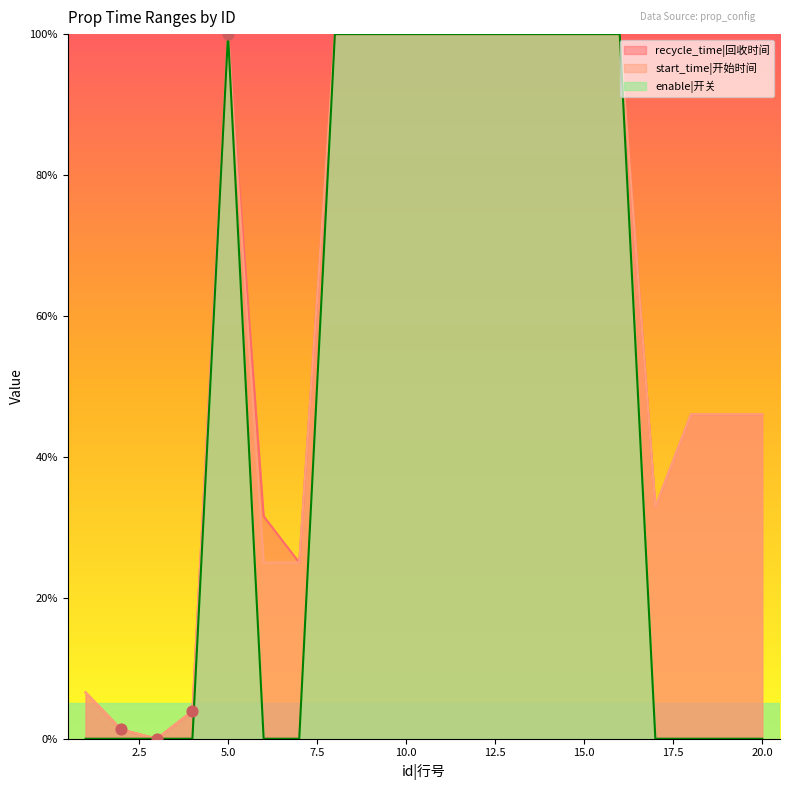

What are all the series names shown in the legend?

recycle_time, start_time, enable